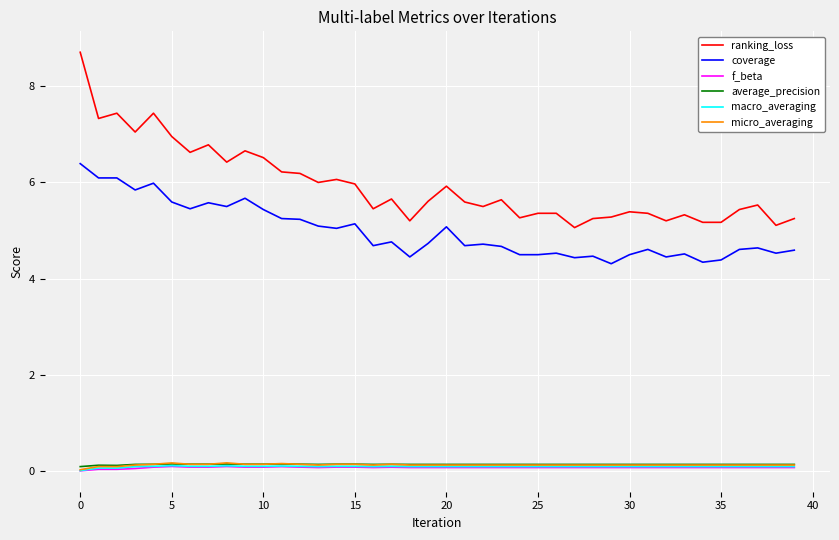

True or false: coverage and micro_averaging cross at least once.

False